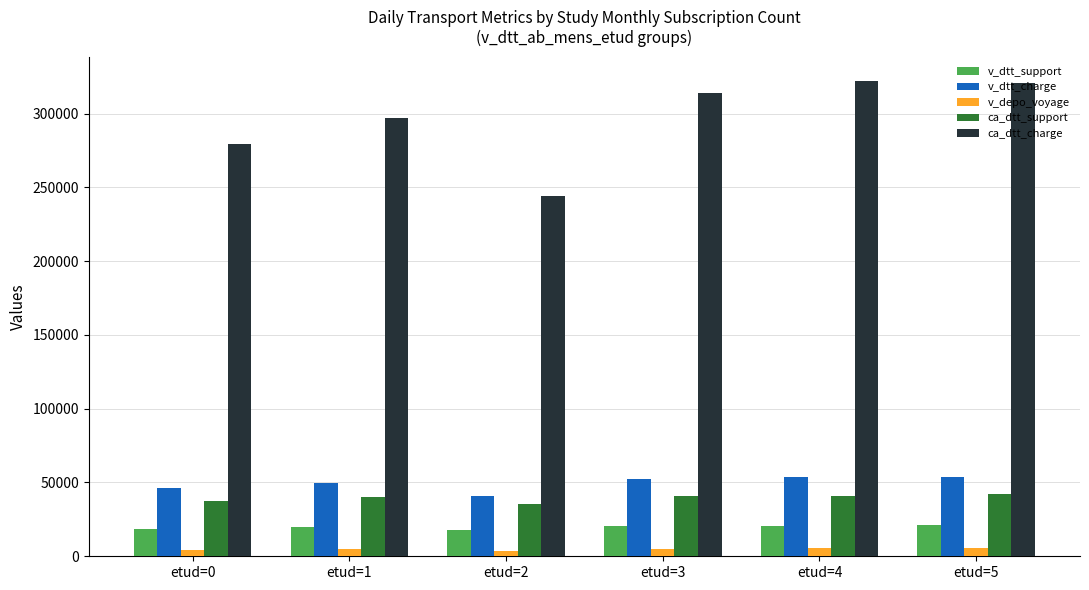

What is the sum of all ca_dtt_charge values?

1777914